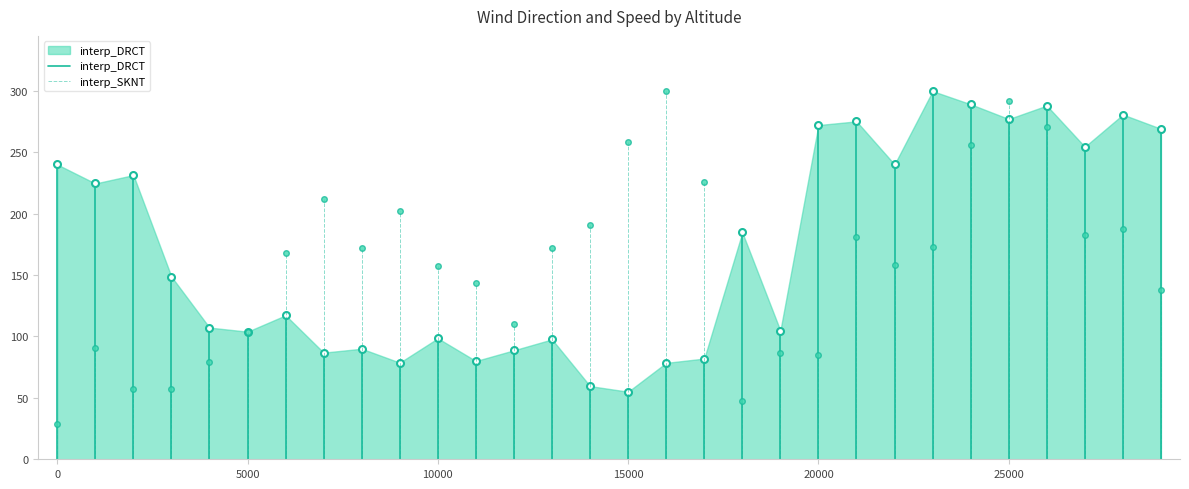

Which has a higher value, 5000 or 0?

0